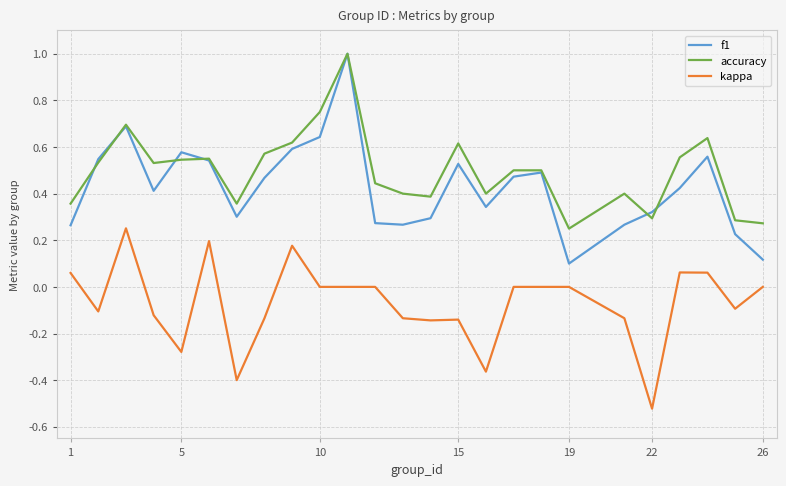

True or false: kappa and f1 cross at least once.

False